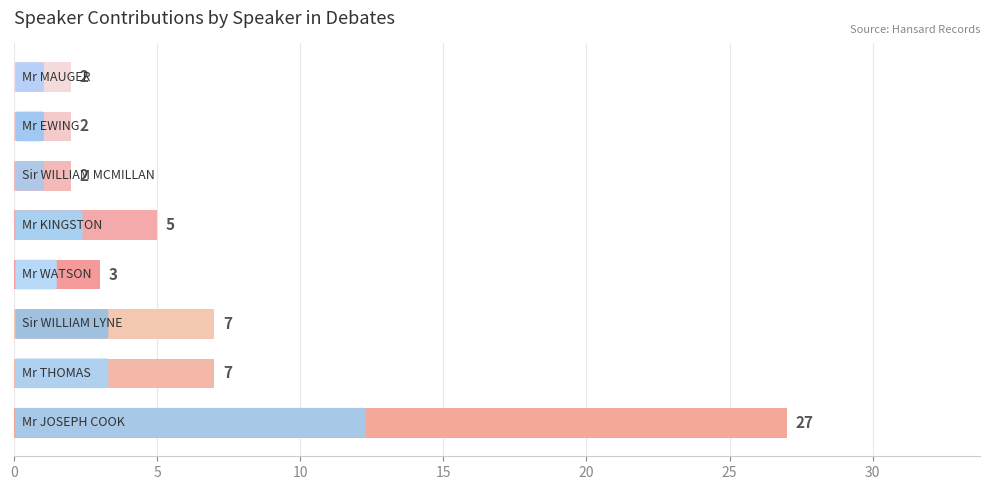

What is the difference between the maximum and minimum values?

25